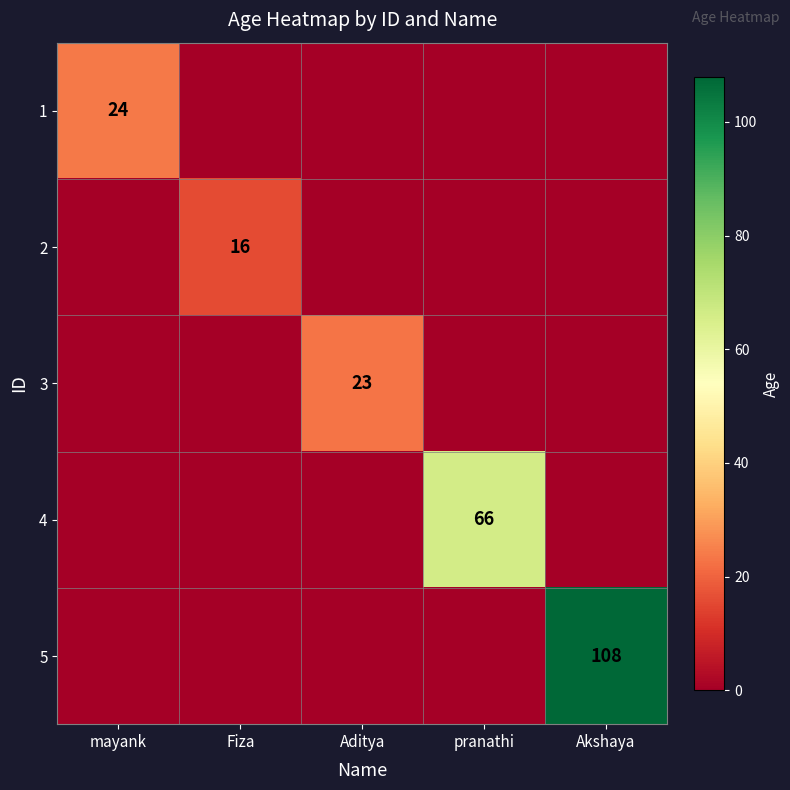

True or false: 2 has a value of 10 at Fiza.

False